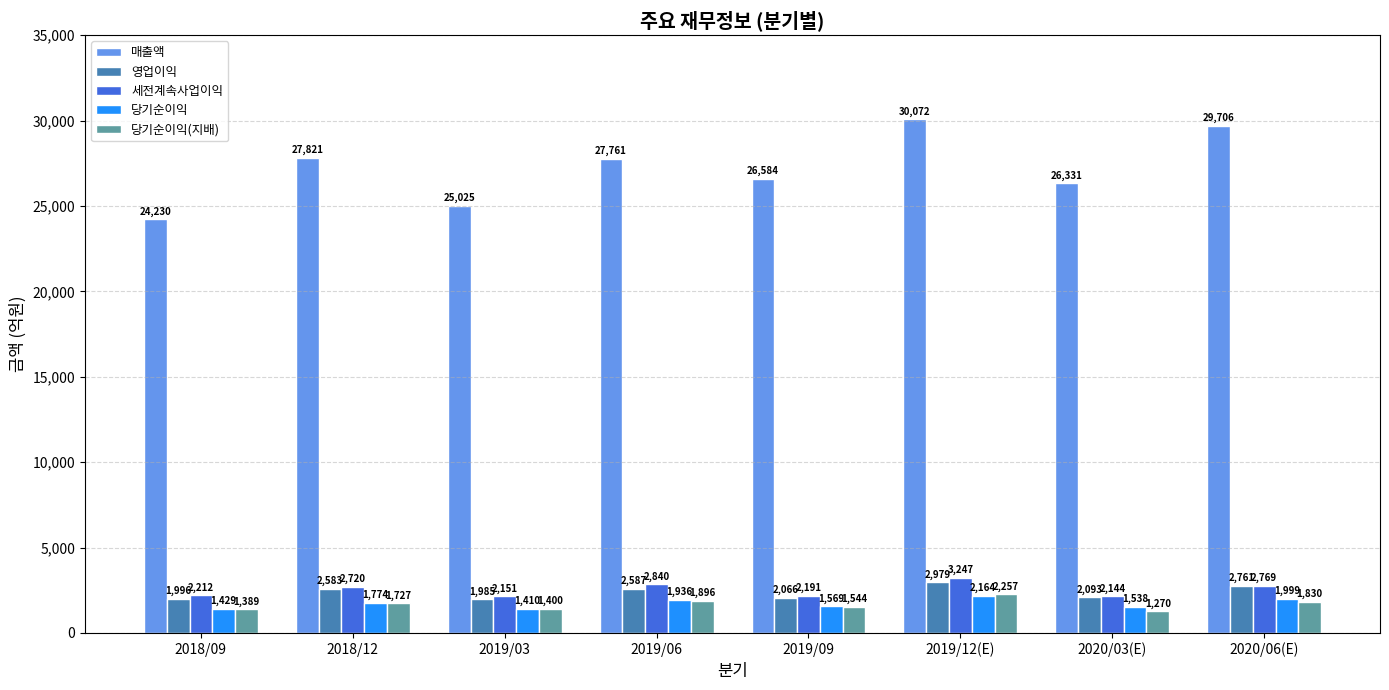

What is the smallest value displayed?

1270